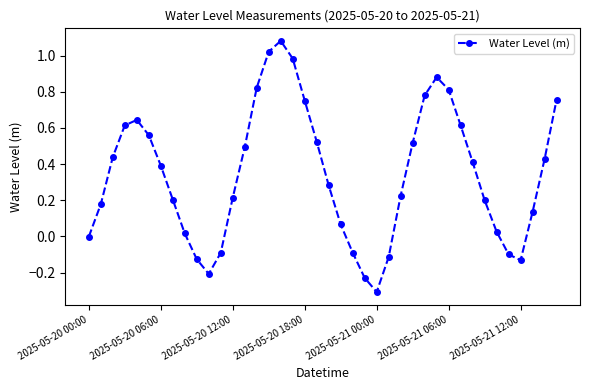

Is this an area chart (filled region under the line)?

No